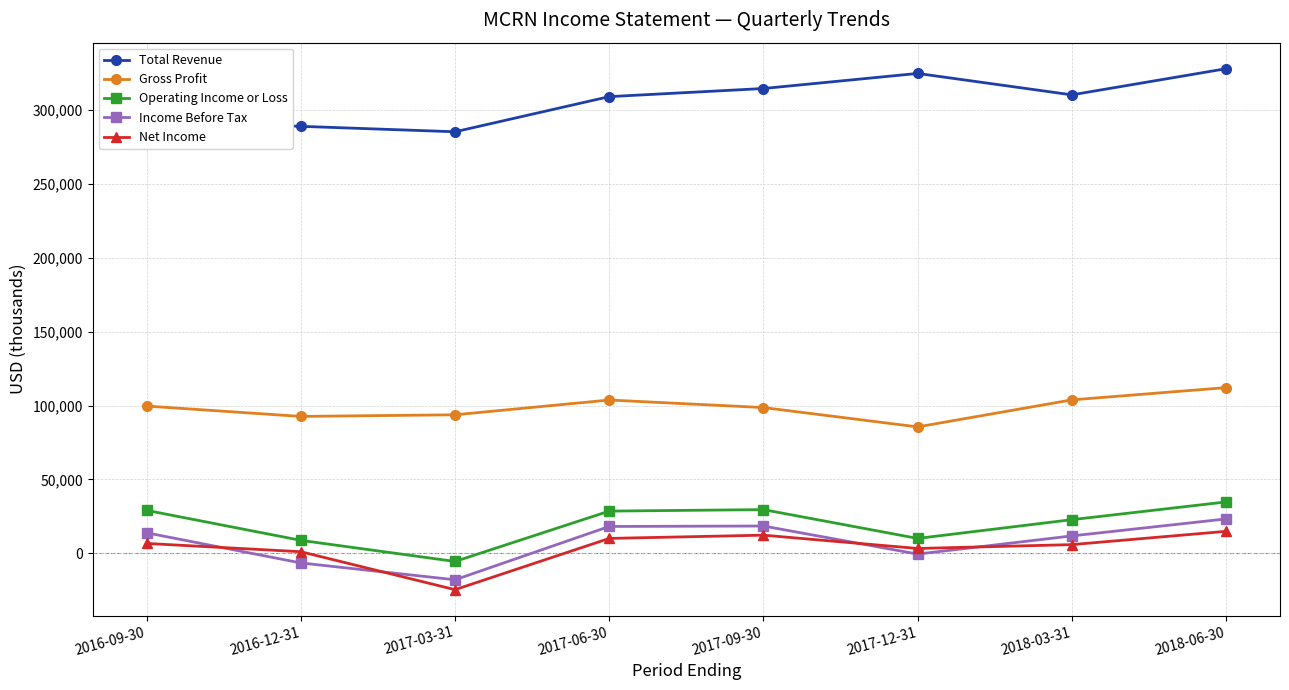

What is the total value across all series at 2017-09-30?

473800